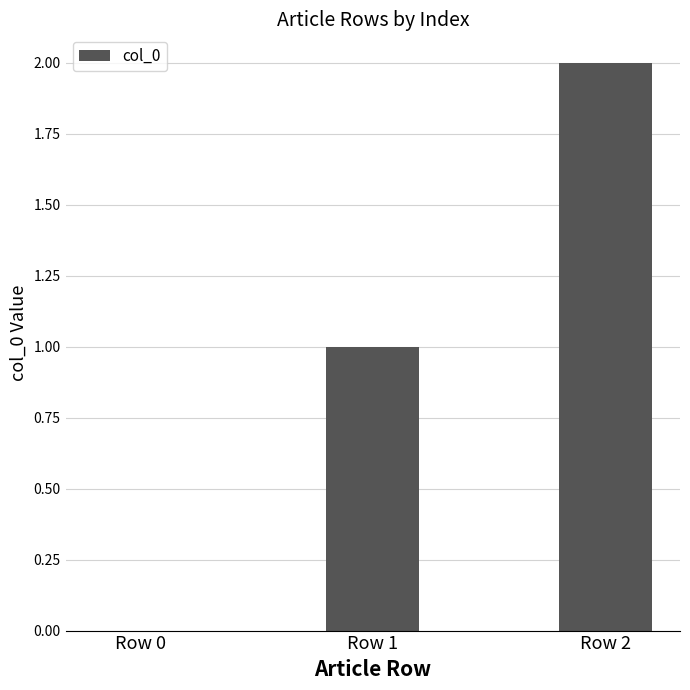

Reading left to right, transcribe all the data shown in this chart.

Row 0=0	Row 1=1	Row 2=2